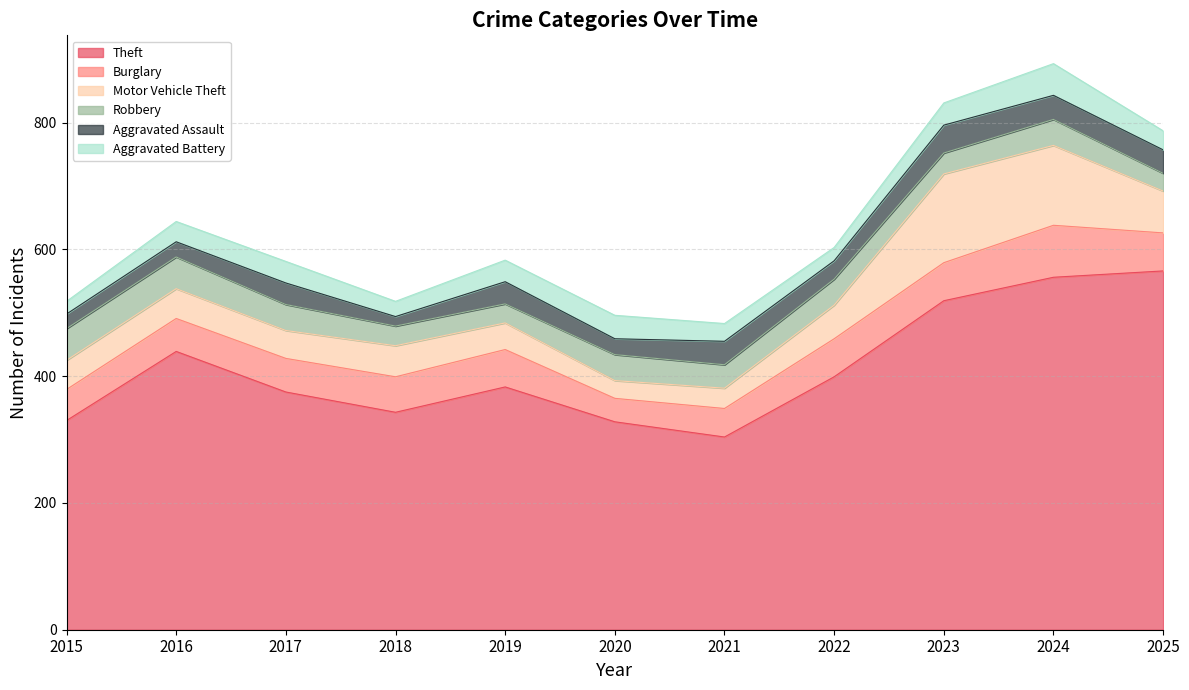

Which series has the largest range (max minus min)?

Theft